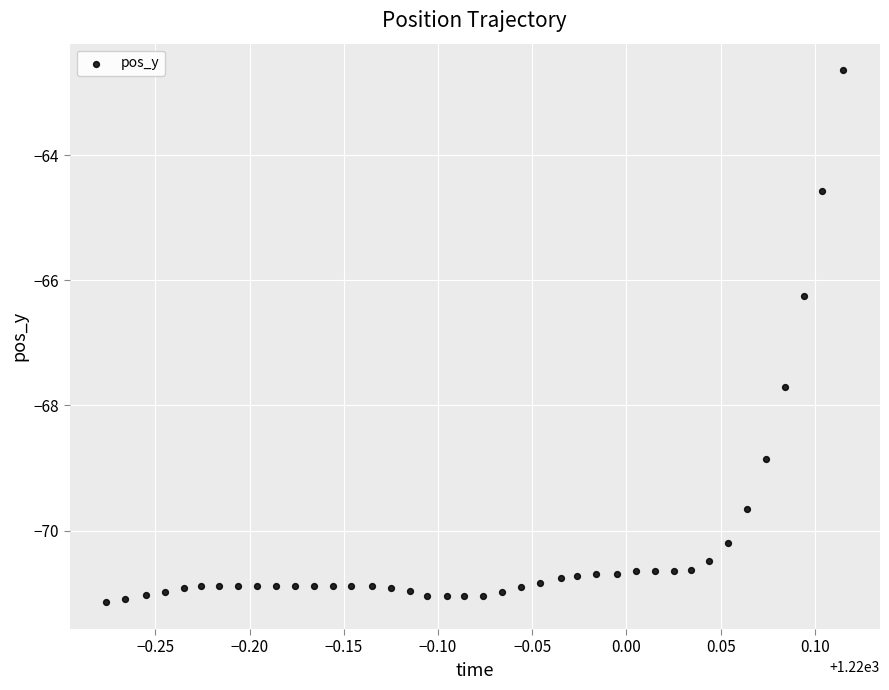

What Y value in the scatter plot is closest to -66?

-66.3